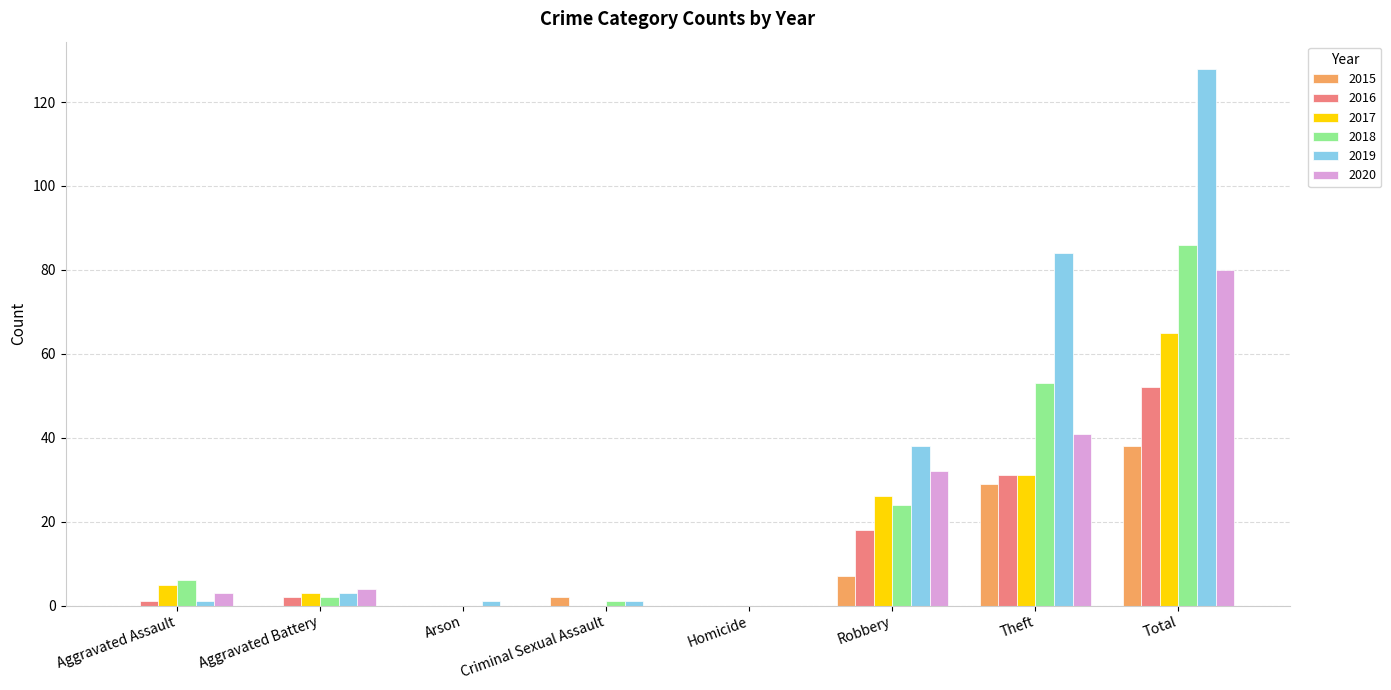

What is the maximum value shown in the chart?

128